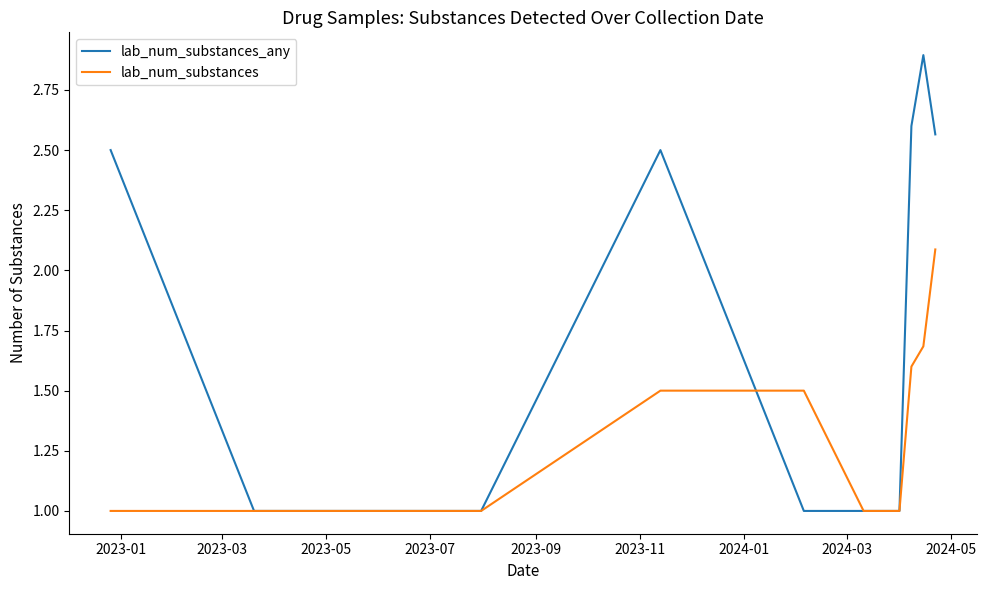

What is the average value of the lab_num_substances_any series?

1.7